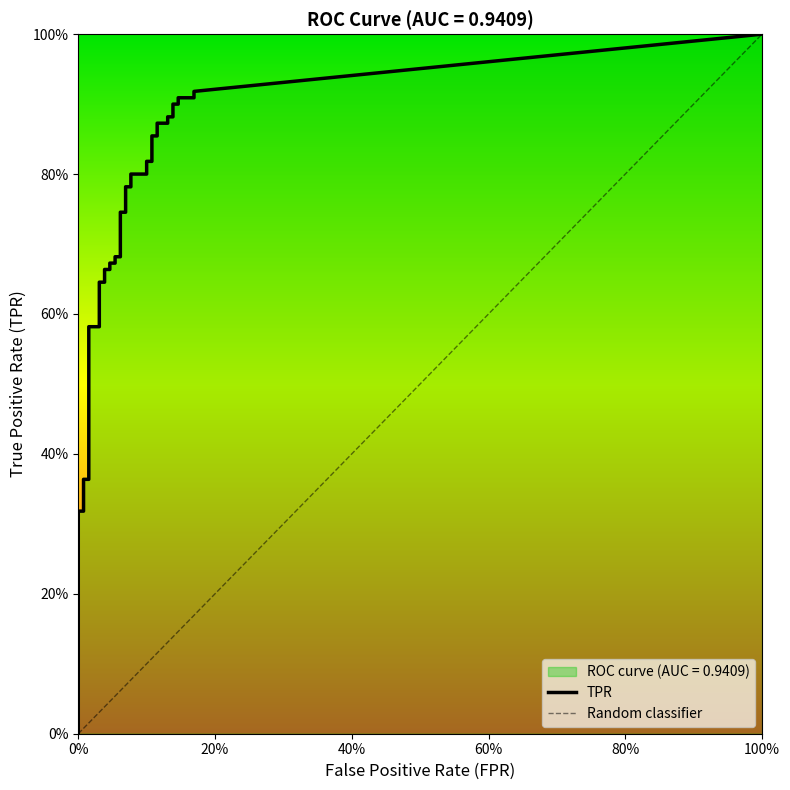

True or false: fpr has a value of 0.0 at 17.

True